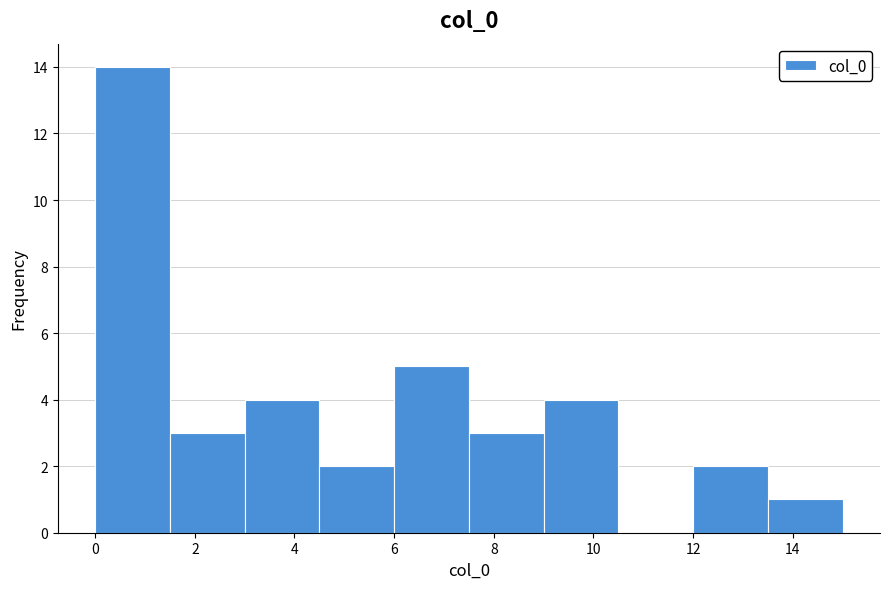

Reading left to right, list every bar in this chart as the range it spans on the x-axis followed by its height. Neither the bar edges nor the heights are printed on the chart, so give them approximately, as read against the axes.

0.0 to 1.5: 14
1.5 to 3.0: 3
3.0 to 4.5: 4
4.5 to 6.0: 2
6.0 to 7.5: 5
7.5 to 9.0: 3
9.0 to 10.5: 4
10.5 to 12.0: 0
12.0 to 13.5: 2
13.5 to 15.0: 1